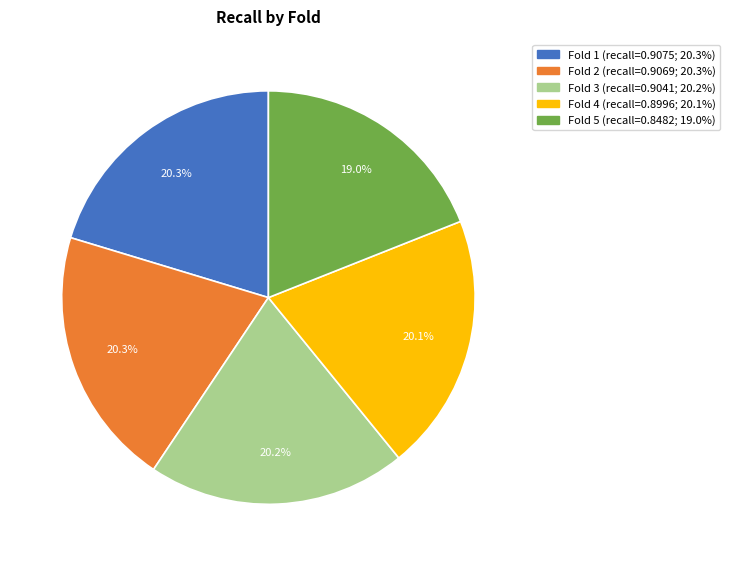

Which slice is the smallest?

Fold 5